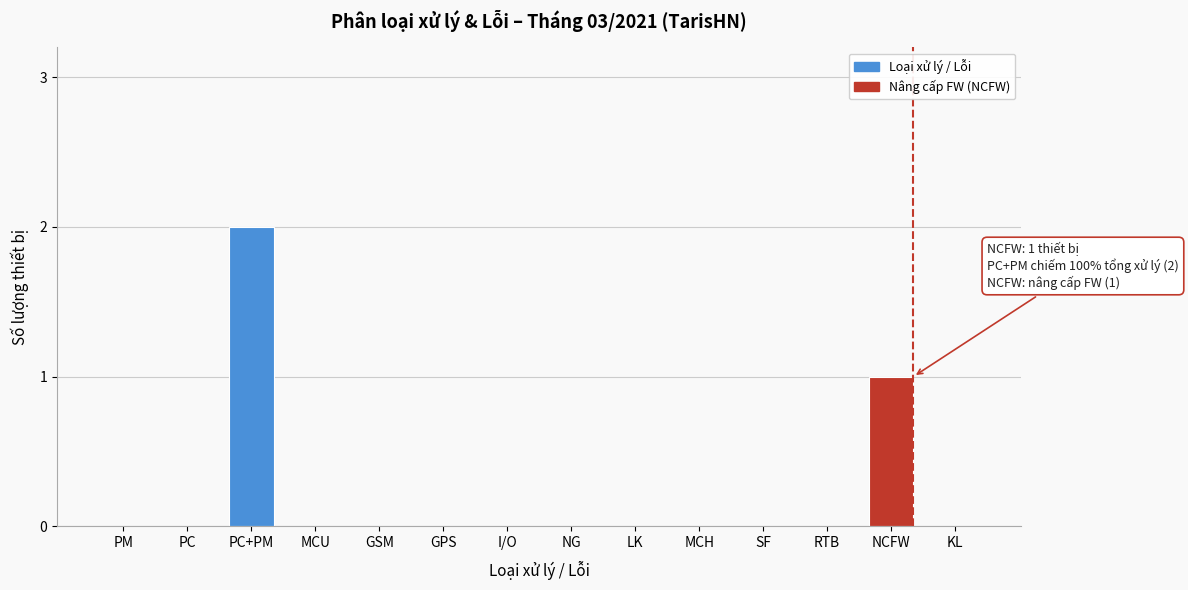

Reading left to right, transcribe all the data shown in this chart.

PM=0	PC=0	PC+PM=2	MCU=0	GSM=0	GPS=0	I/O=0	NG=0	LK=0	MCH=0	SF=0	RTB=0	NCFW=1	KL=0